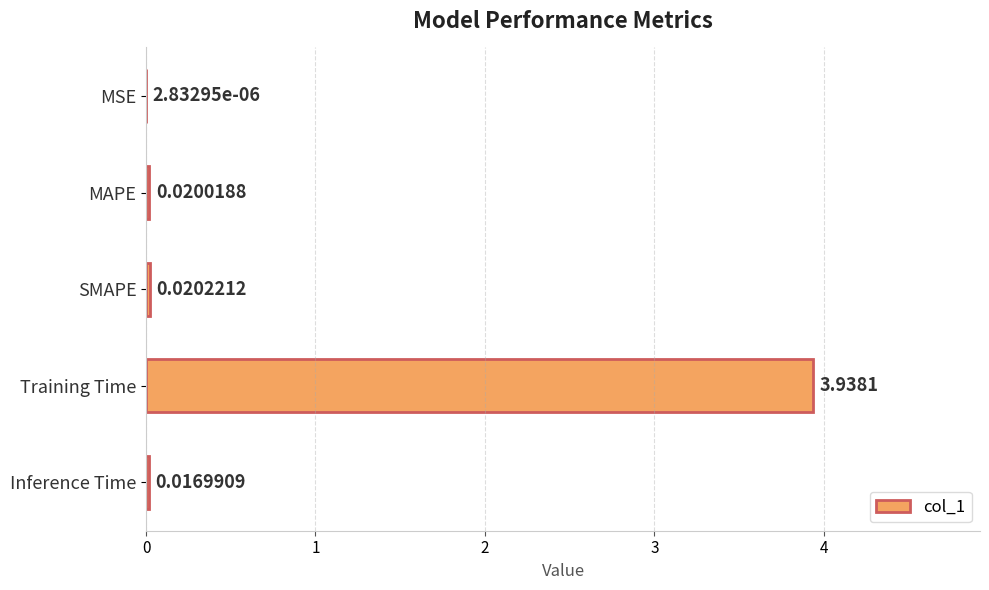

What is the sum of all values?

4.0